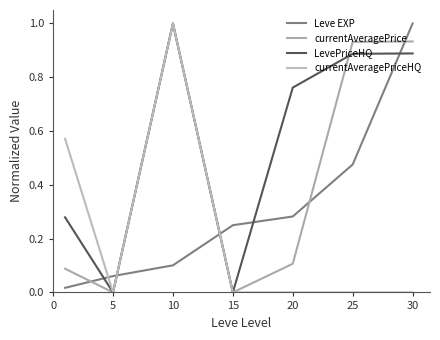

Which series has the largest total across all categories?

LevePriceHQ